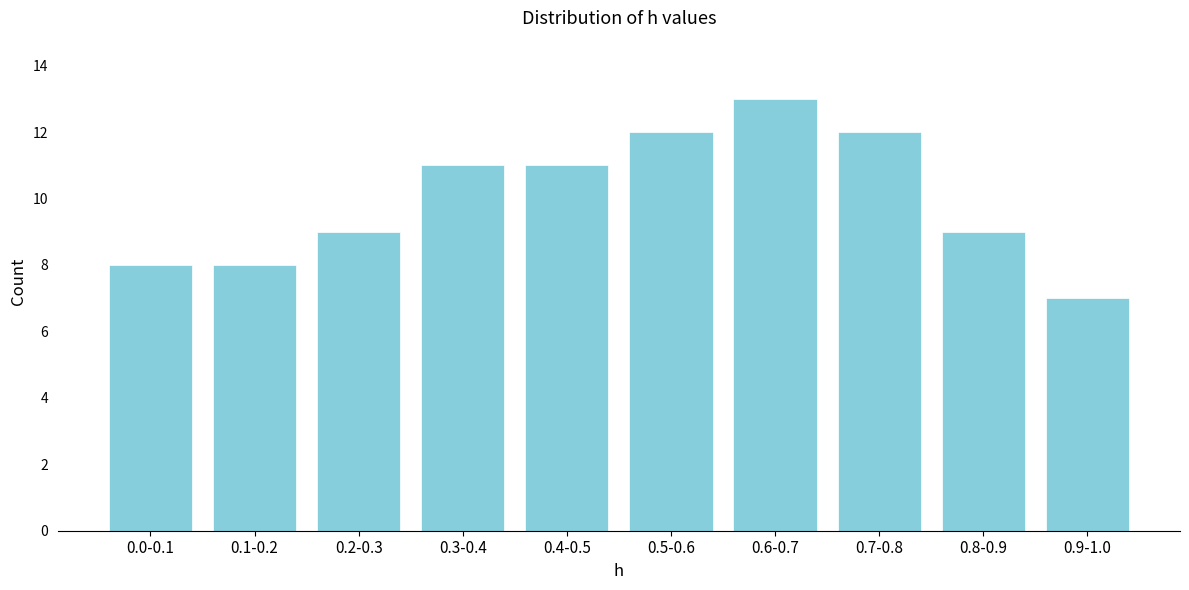

Reading left to right, list all the values displayed in this chart.

0.0-0.1=8	0.1-0.2=8	0.2-0.3=9	0.3-0.4=11	0.4-0.5=11	0.5-0.6=12	0.6-0.7=13	0.7-0.8=12	0.8-0.9=9	0.9-1.0=7